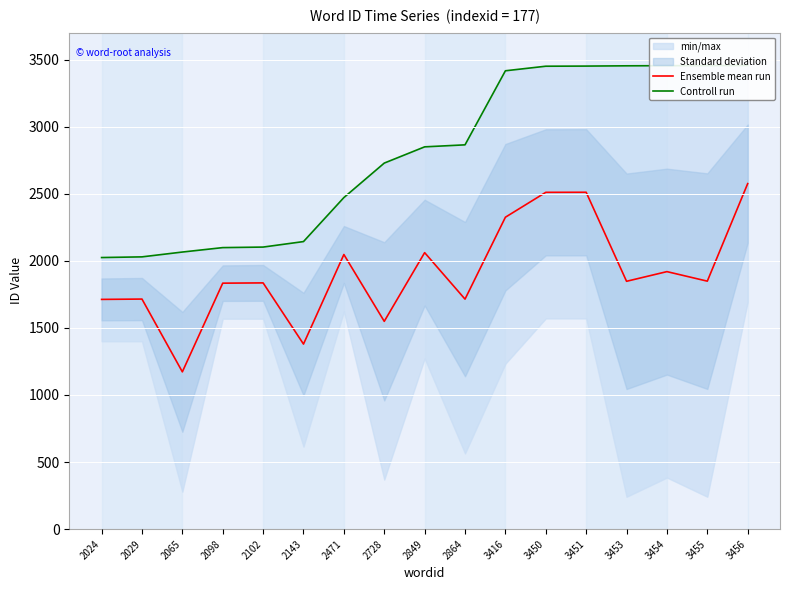

What is the highest value of the Ensemble mean run series?

2575.0